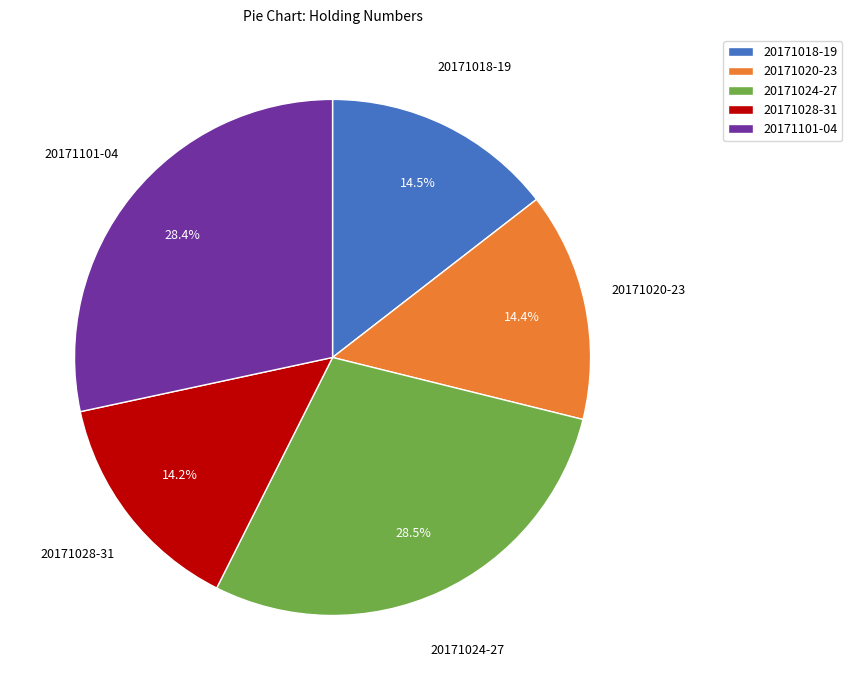

Does 20171101-04 account for over 50% of the chart?

No